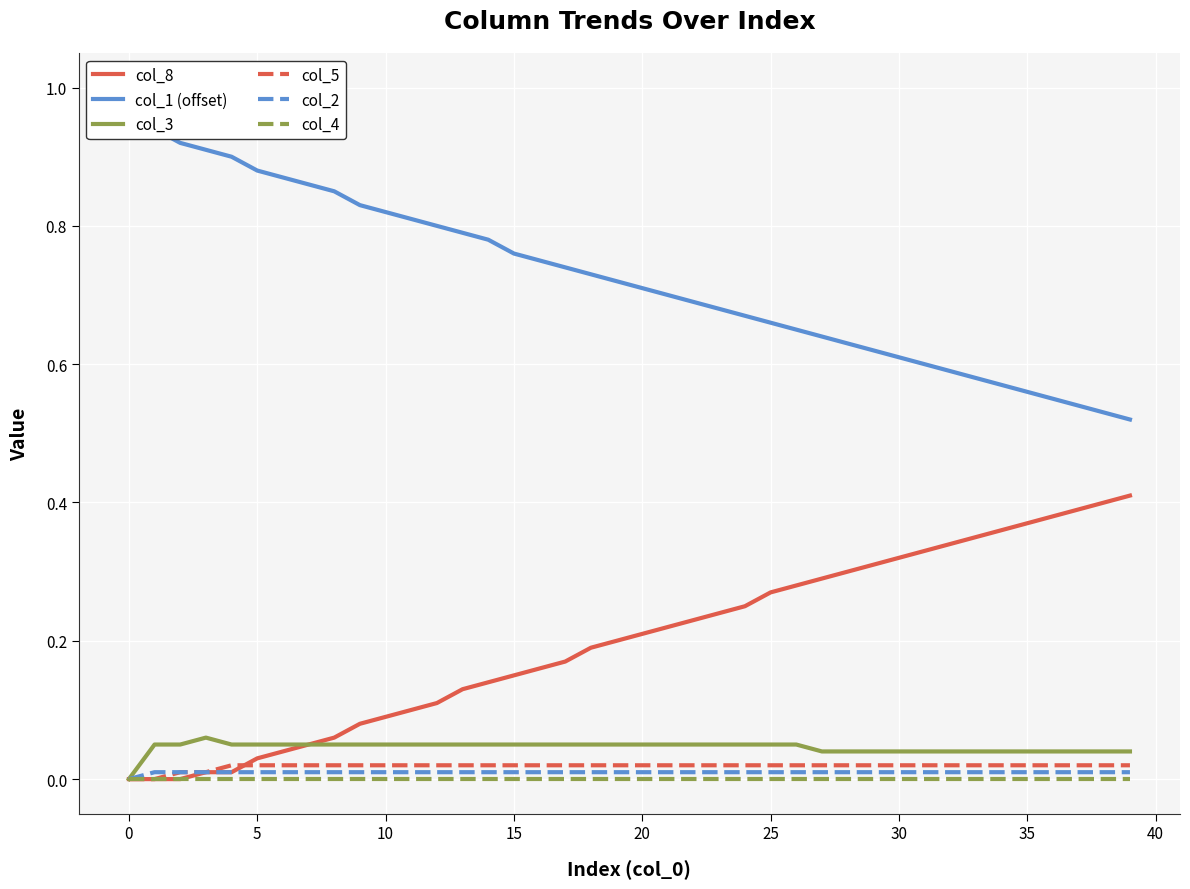

The col_2 series shows 0.0 at 36. True or false?

True